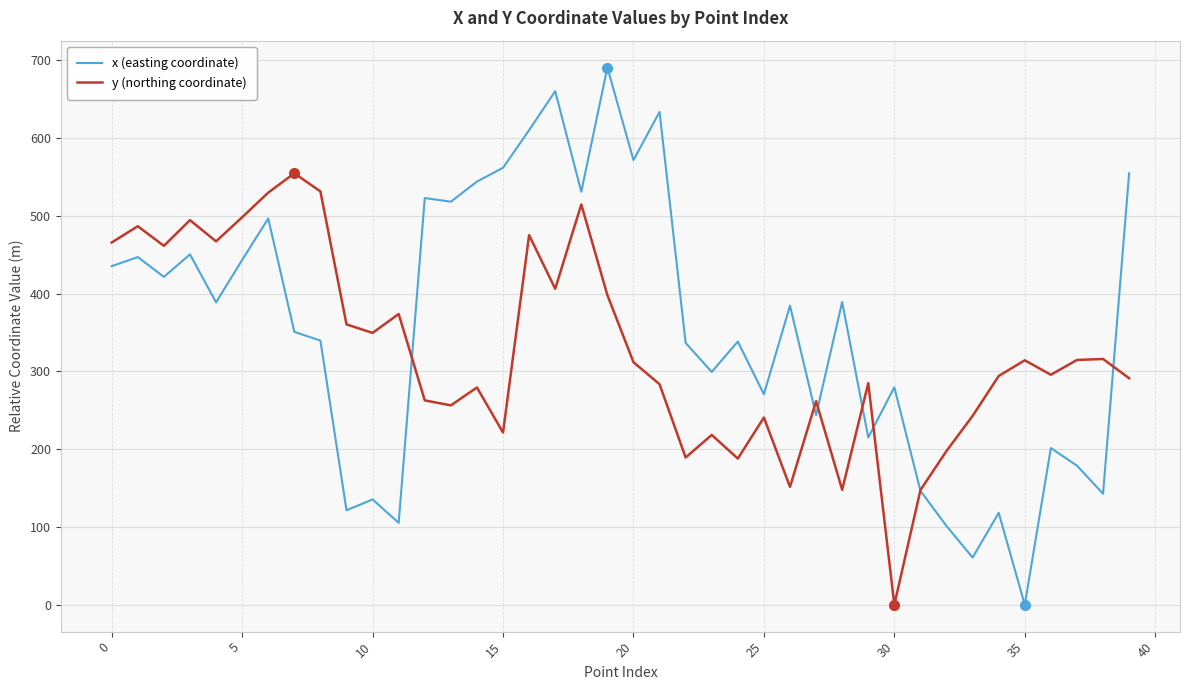

Which series has the largest range (max minus min)?

x (easting coordinate)